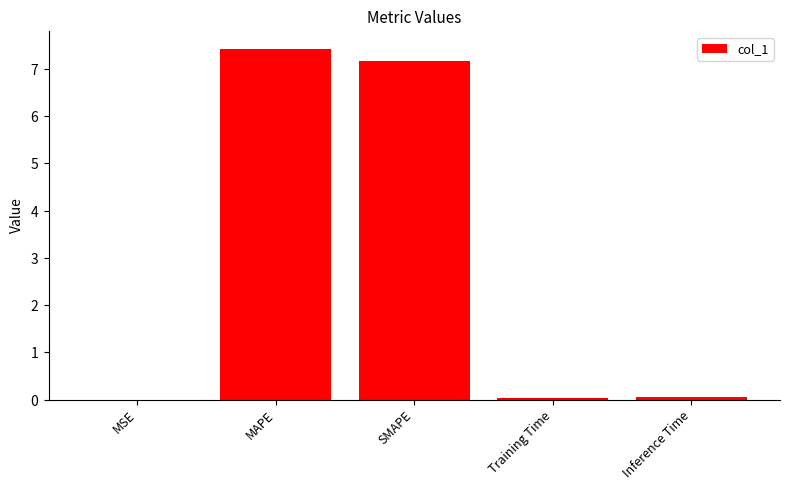

Which label corresponds to the largest value in the chart?

MAPE